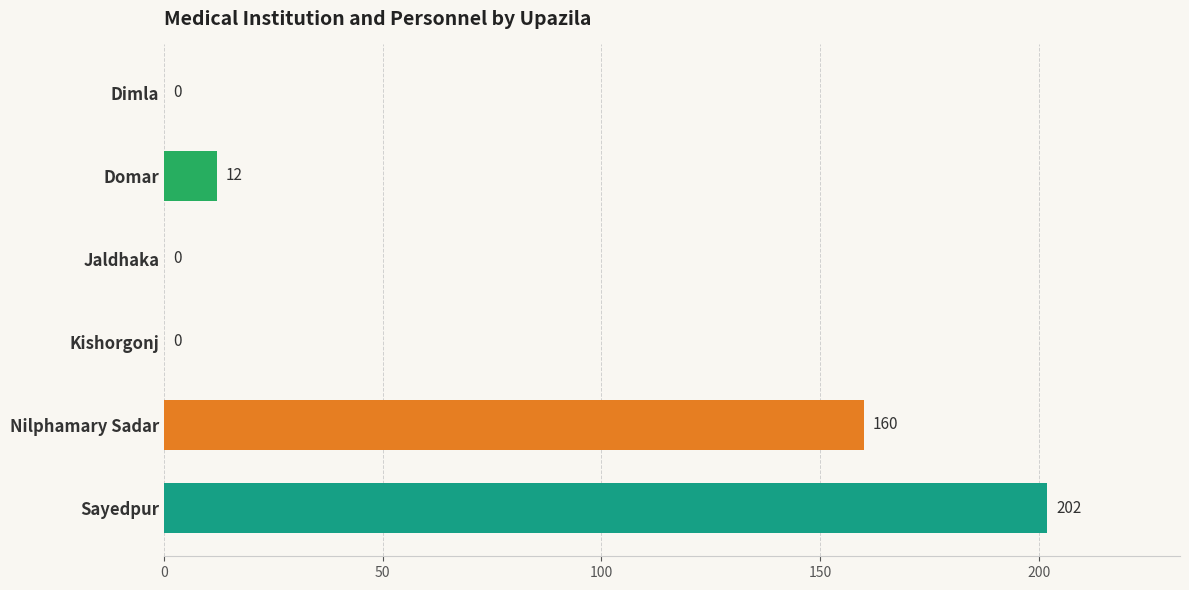

What is the greatest value displayed?

202